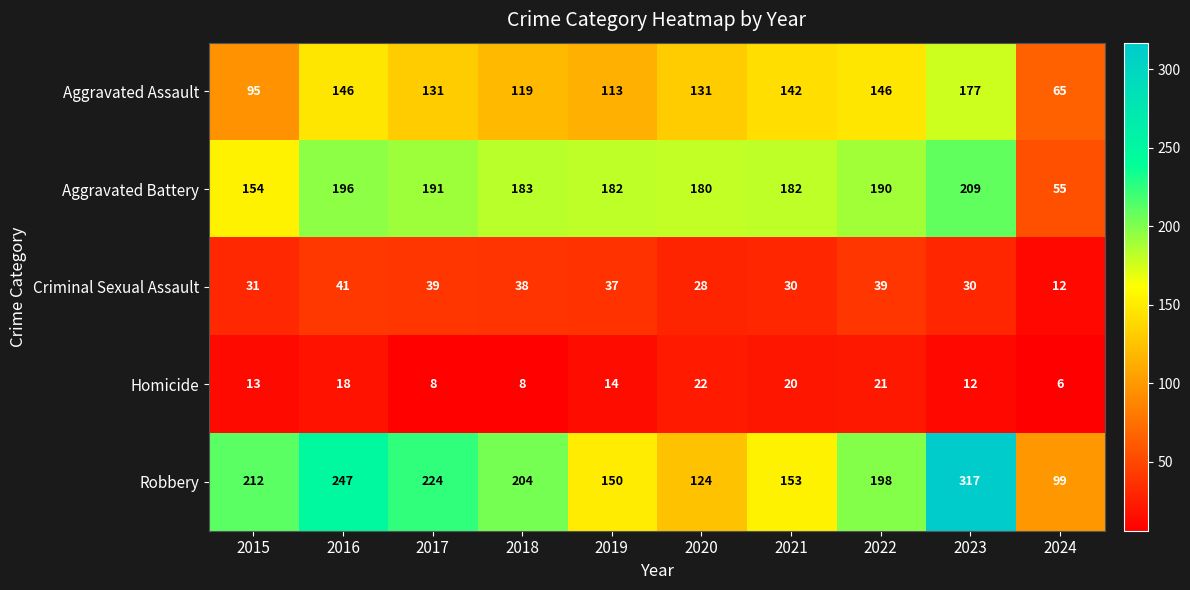

What is the difference between the second highest and second lowest values in the Aggravated Assault series?

51